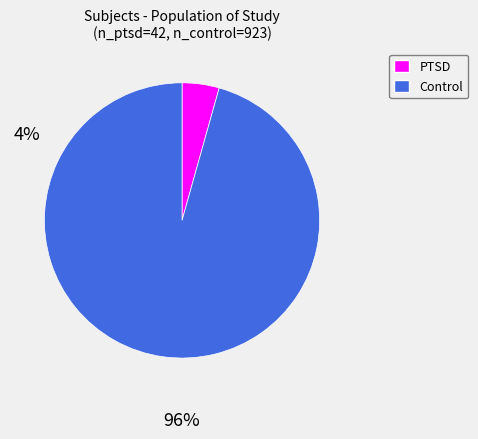

Which has a higher value, Control or PTSD?

Control